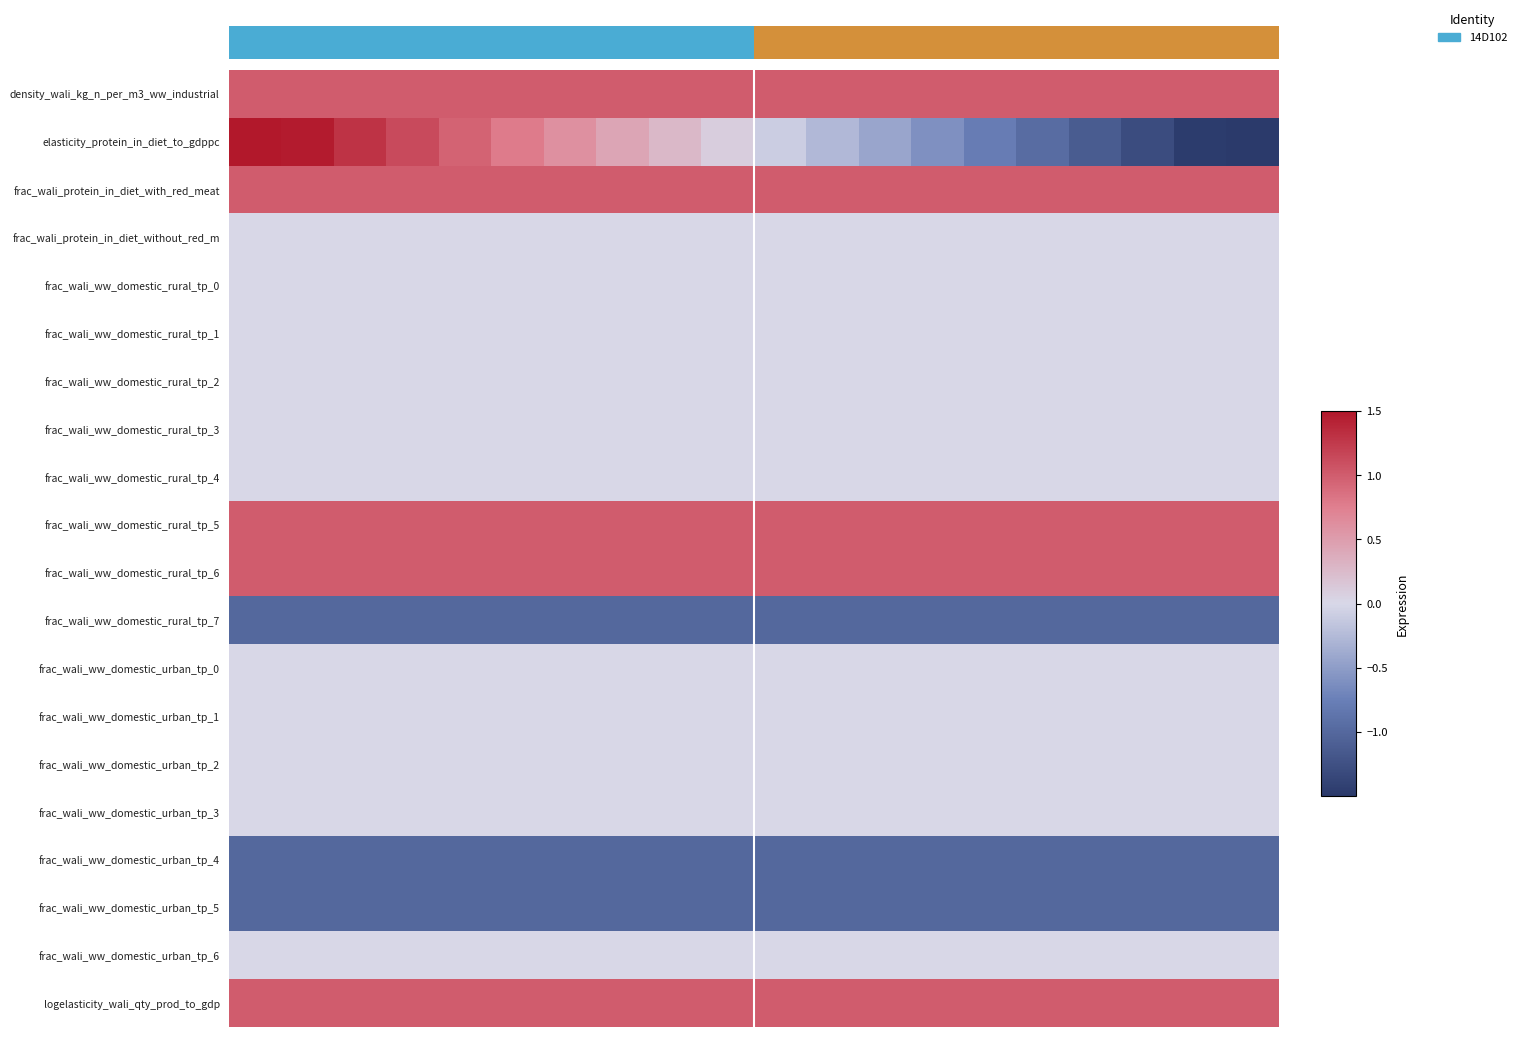

Reading left to right, what are all the values shown in this chart?

row_0: 0=1.0	1=1.0	2=1.0	3=1.0	4=1.0	5=1.0	6=1.0	7=1.0	8=1.0	9=1.0	10=1.0	11=1.0	12=1.0	13=1.0	14=1.0	15=1.0	16=1.0	17=1.0	18=1.0	19=1.0
row_1: 0=1.6	1=1.5	2=1.3	3=1.1	4=1.0	5=0.8	6=0.6	7=0.4	8=0.3	9=0.1	10=-0.1	11=-0.3	12=-0.4	13=-0.6	14=-0.8	15=-1.0	16=-1.1	17=-1.3	18=-1.5	19=-1.6
row_2: 0=1.0	1=1.0	2=1.0	3=1.0	4=1.0	5=1.0	6=1.0	7=1.0	8=1.0	9=1.0	10=1.0	11=1.0	12=1.0	13=1.0	14=1.0	15=1.0	16=1.0	17=1.0	18=1.0	19=1.0
row_3: 0=0.0	1=0.0	2=0.0	3=0.0	4=0.0	5=0.0	6=0.0	7=0.0	8=0.0	9=0.0	10=0.0	11=0.0	12=0.0	13=0.0	14=0.0	15=0.0	16=0.0	17=0.0	18=0.0	19=0.0
row_4: 0=0.0	1=0.0	2=0.0	3=0.0	4=0.0	5=0.0	6=0.0	7=0.0	8=0.0	9=0.0	10=0.0	11=0.0	12=0.0	13=0.0	14=0.0	15=0.0	16=0.0	17=0.0	18=0.0	19=0.0
row_5: 0=0.0	1=0.0	2=0.0	3=0.0	4=0.0	5=0.0	6=0.0	7=0.0	8=0.0	9=0.0	10=0.0	11=0.0	12=0.0	13=0.0	14=0.0	15=0.0	16=0.0	17=0.0	18=0.0	19=0.0
row_6: 0=0.0	1=0.0	2=0.0	3=0.0	4=0.0	5=0.0	6=0.0	7=0.0	8=0.0	9=0.0	10=0.0	11=0.0	12=0.0	13=0.0	14=0.0	15=0.0	16=0.0	17=0.0	18=0.0	19=0.0
row_7: 0=0.0	1=0.0	2=0.0	3=0.0	4=0.0	5=0.0	6=0.0	7=0.0	8=0.0	9=0.0	10=0.0	11=0.0	12=0.0	13=0.0	14=0.0	15=0.0	16=0.0	17=0.0	18=0.0	19=0.0
row_8: 0=0.0	1=0.0	2=0.0	3=0.0	4=0.0	5=0.0	6=0.0	7=0.0	8=0.0	9=0.0	10=0.0	11=0.0	12=0.0	13=0.0	14=0.0	15=0.0	16=0.0	17=0.0	18=0.0	19=0.0
row_9: 0=1.0	1=1.0	2=1.0	3=1.0	4=1.0	5=1.0	6=1.0	7=1.0	8=1.0	9=1.0	10=1.0	11=1.0	12=1.0	13=1.0	14=1.0	15=1.0	16=1.0	17=1.0	18=1.0	19=1.0
row_10: 0=1.0	1=1.0	2=1.0	3=1.0	4=1.0	5=1.0	6=1.0	7=1.0	8=1.0	9=1.0	10=1.0	11=1.0	12=1.0	13=1.0	14=1.0	15=1.0	16=1.0	17=1.0	18=1.0	19=1.0
row_11: 0=-1.0	1=-1.0	2=-1.0	3=-1.0	4=-1.0	5=-1.0	6=-1.0	7=-1.0	8=-1.0	9=-1.0	10=-1.0	11=-1.0	12=-1.0	13=-1.0	14=-1.0	15=-1.0	16=-1.0	17=-1.0	18=-1.0	19=-1.0
row_12: 0=0.0	1=0.0	2=0.0	3=0.0	4=0.0	5=0.0	6=0.0	7=0.0	8=0.0	9=0.0	10=0.0	11=0.0	12=0.0	13=0.0	14=0.0	15=0.0	16=0.0	17=0.0	18=0.0	19=0.0
row_13: 0=0.0	1=0.0	2=0.0	3=0.0	4=0.0	5=0.0	6=0.0	7=0.0	8=0.0	9=0.0	10=0.0	11=0.0	12=0.0	13=0.0	14=0.0	15=0.0	16=0.0	17=0.0	18=0.0	19=0.0
row_14: 0=0.0	1=0.0	2=0.0	3=0.0	4=0.0	5=0.0	6=0.0	7=0.0	8=0.0	9=0.0	10=0.0	11=0.0	12=0.0	13=0.0	14=0.0	15=0.0	16=0.0	17=0.0	18=0.0	19=0.0
row_15: 0=0.0	1=0.0	2=0.0	3=0.0	4=0.0	5=0.0	6=0.0	7=0.0	8=0.0	9=0.0	10=0.0	11=0.0	12=0.0	13=0.0	14=0.0	15=0.0	16=0.0	17=0.0	18=0.0	19=0.0
row_16: 0=-1.0	1=-1.0	2=-1.0	3=-1.0	4=-1.0	5=-1.0	6=-1.0	7=-1.0	8=-1.0	9=-1.0	10=-1.0	11=-1.0	12=-1.0	13=-1.0	14=-1.0	15=-1.0	16=-1.0	17=-1.0	18=-1.0	19=-1.0
row_17: 0=-1.0	1=-1.0	2=-1.0	3=-1.0	4=-1.0	5=-1.0	6=-1.0	7=-1.0	8=-1.0	9=-1.0	10=-1.0	11=-1.0	12=-1.0	13=-1.0	14=-1.0	15=-1.0	16=-1.0	17=-1.0	18=-1.0	19=-1.0
row_18: 0=0.0	1=0.0	2=0.0	3=0.0	4=0.0	5=0.0	6=0.0	7=0.0	8=0.0	9=0.0	10=0.0	11=0.0	12=0.0	13=0.0	14=0.0	15=0.0	16=0.0	17=0.0	18=0.0	19=0.0
row_19: 0=1.0	1=1.0	2=1.0	3=1.0	4=1.0	5=1.0	6=1.0	7=1.0	8=1.0	9=1.0	10=1.0	11=1.0	12=1.0	13=1.0	14=1.0	15=1.0	16=1.0	17=1.0	18=1.0	19=1.0